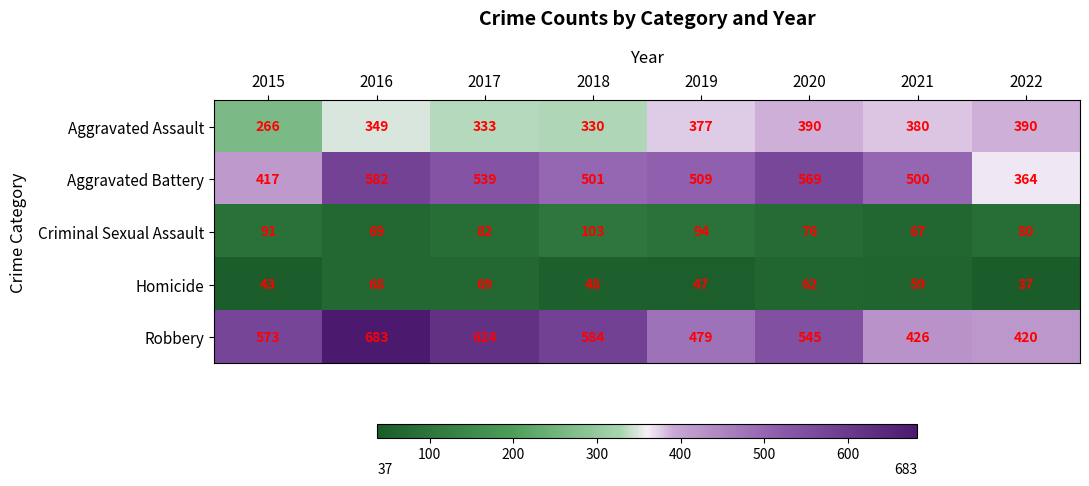

Which label corresponds to the smallest value in the chart?

2022